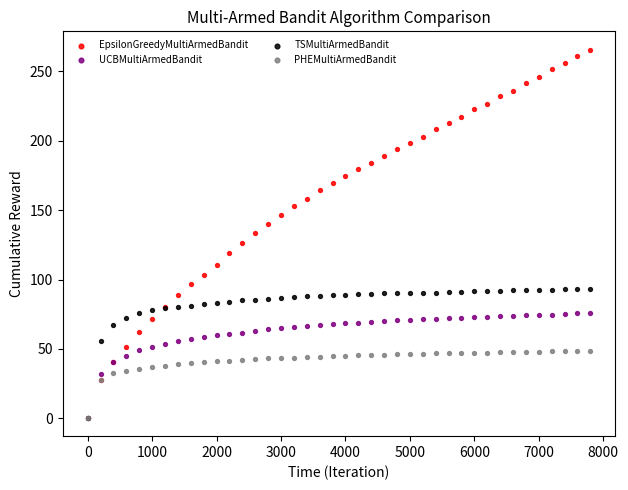

Which series reaches the maximum Y coordinate?

EpsilonGreedyMultiArmedBandit